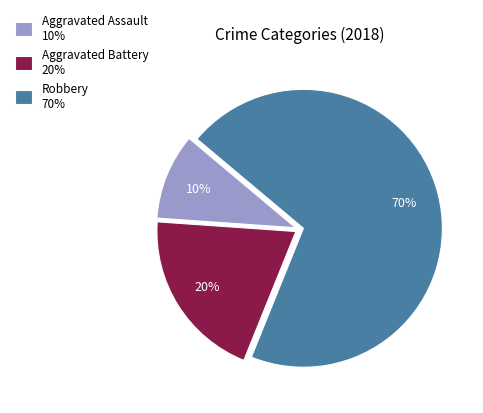

What is the majority slice?

Robbery 70%